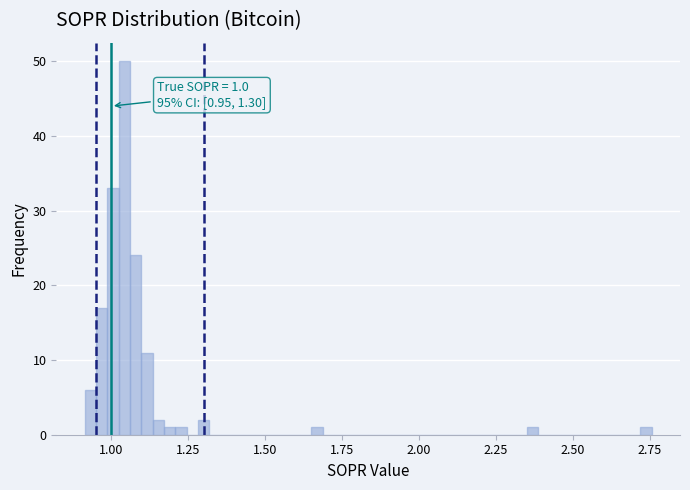

Read against the x-axis, roughly where is the centre of the tallest bar?

1.05